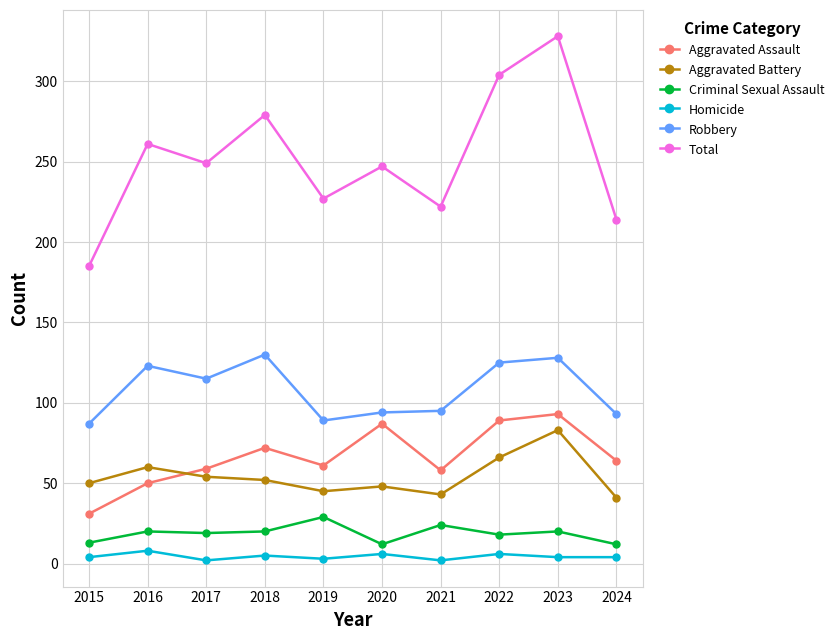

What is the maximum value shown in the chart?

328